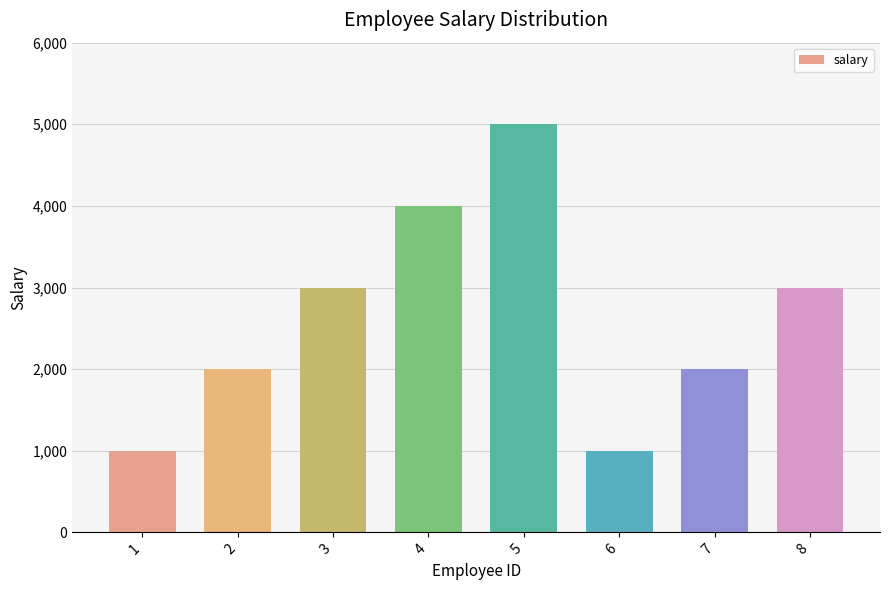

What is the change in value from 2 to 6?

-1000